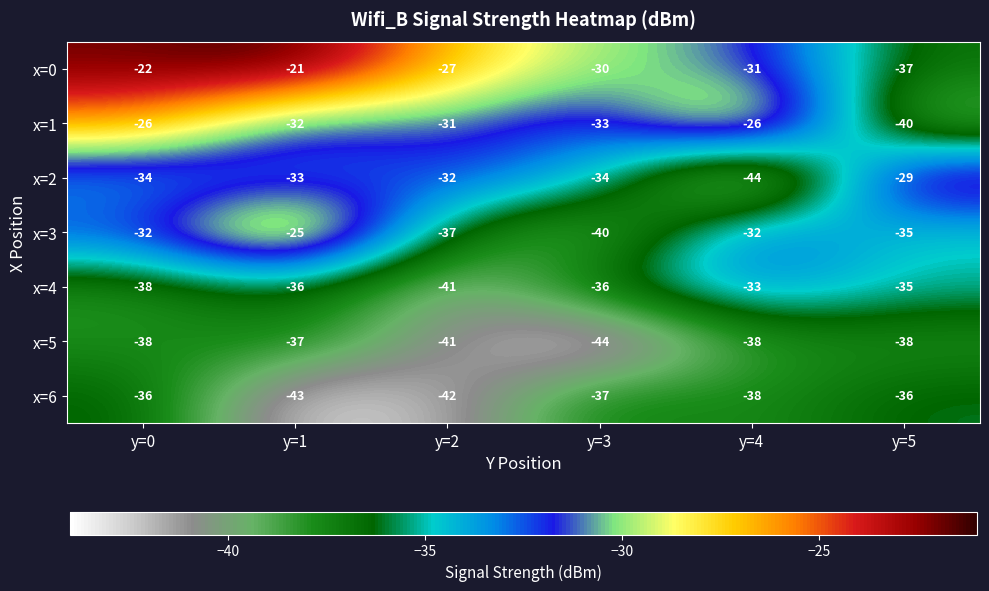

Rank the series at y=3 from lowest to highest value.

x=5, x=3, x=6, x=4, x=2, x=1, x=0